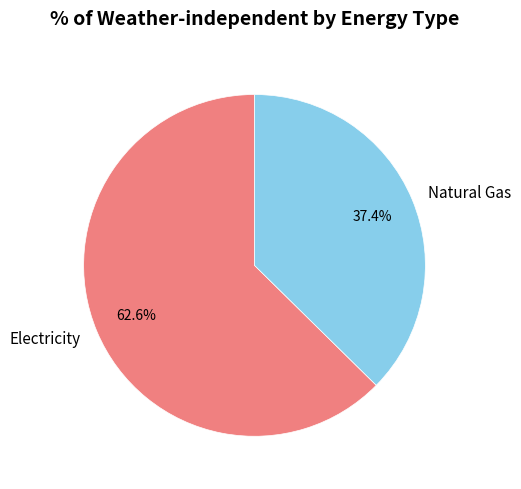

To the nearest percent, what is the combined percentage of Electricity and Natural Gas?

100%